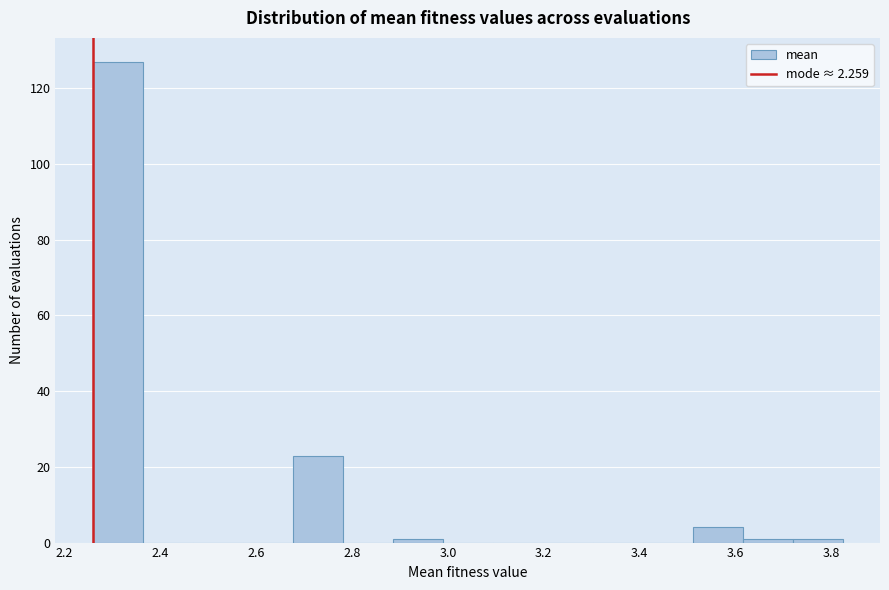

Over which range of the x-axis is the bar tallest?

2.26 to 2.36